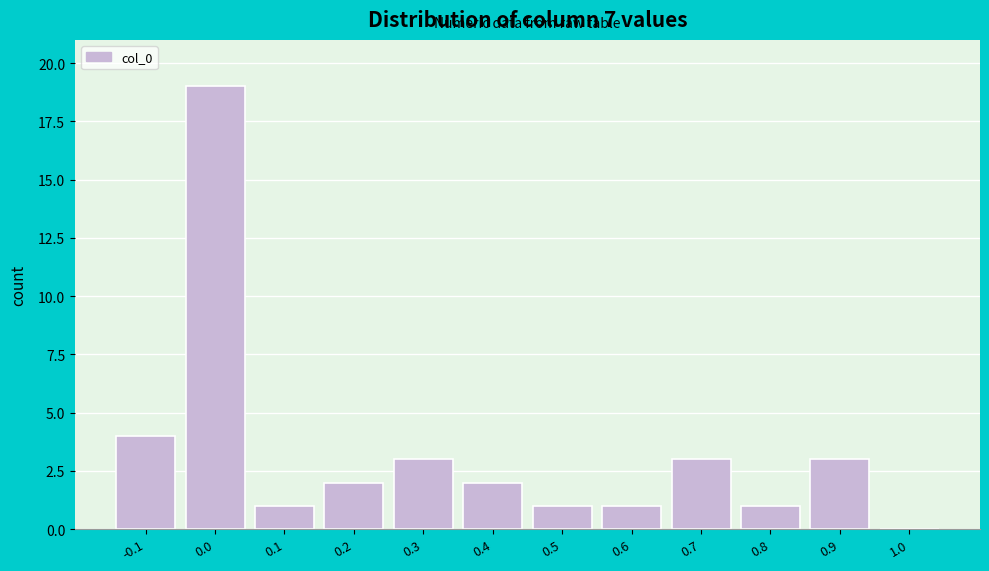

Reading left to right, what are all the values shown in this chart?

-0.1=4	0.0=19	0.1=1	0.2=2	0.3=3	0.4=2	0.5=1	0.6=1	0.7=3	0.8=1	0.9=3	1.0=0